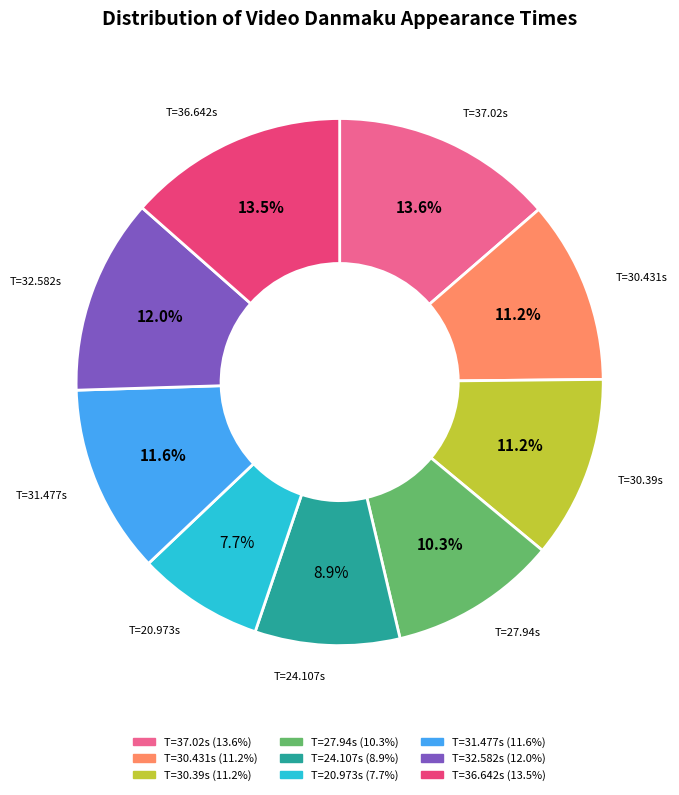

Count the number of slices in the pie.

9